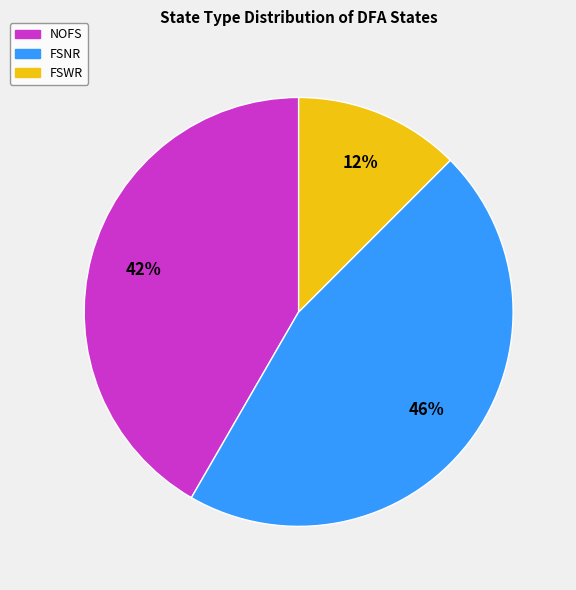

To the nearest percent, what is the average slice percentage?

33%